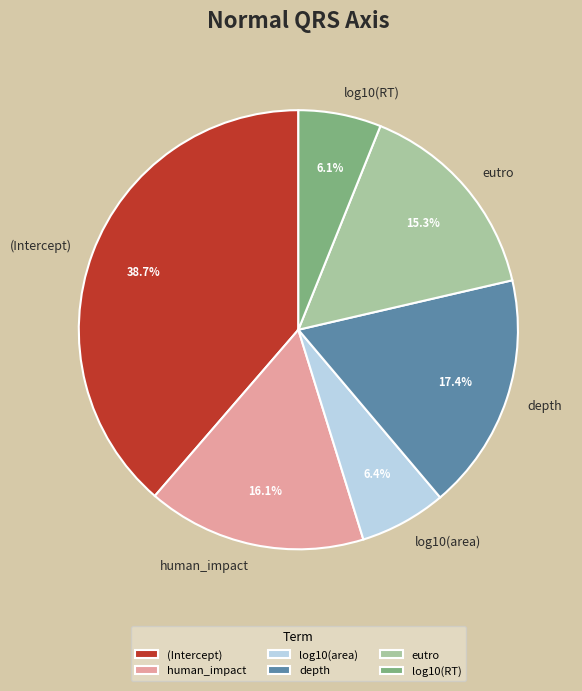

The log10(RT) slice represents 1% of the pie. True or false?

False